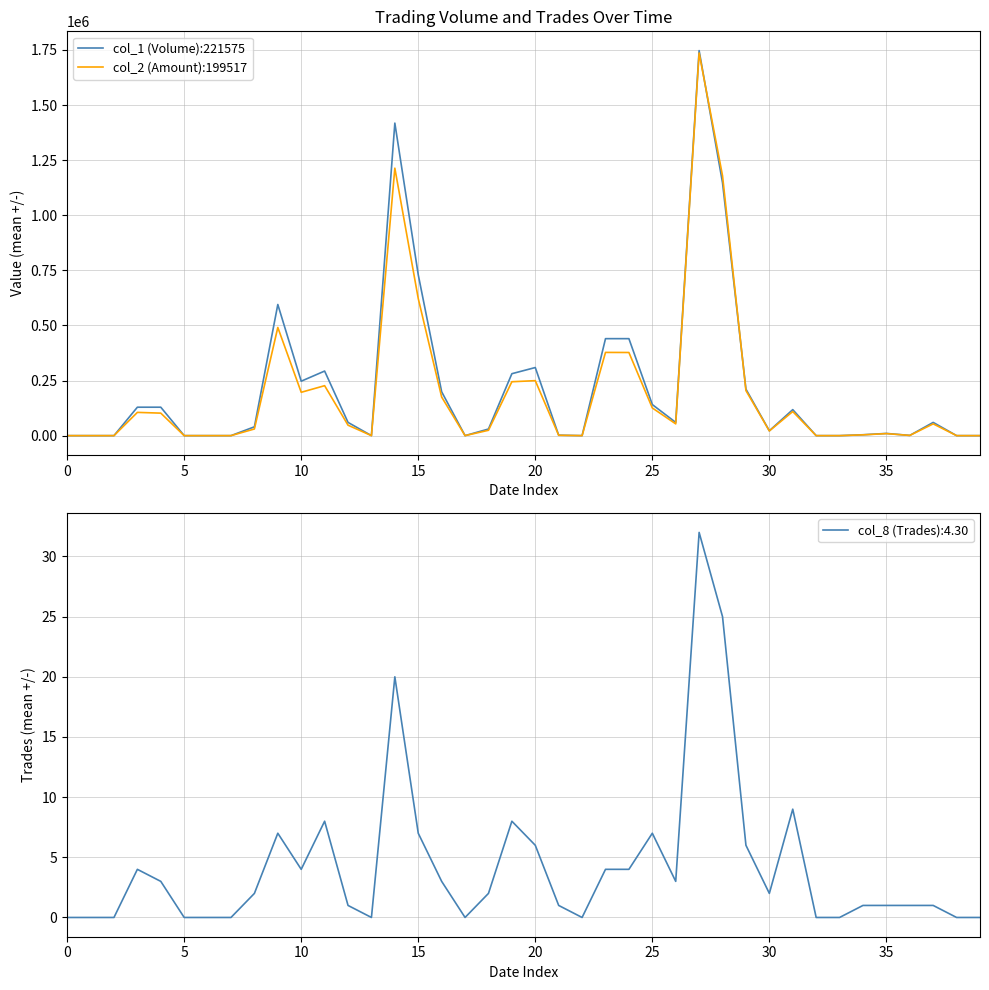

Where is col_1 (Volume):221575 nearest to the value 873500?

15